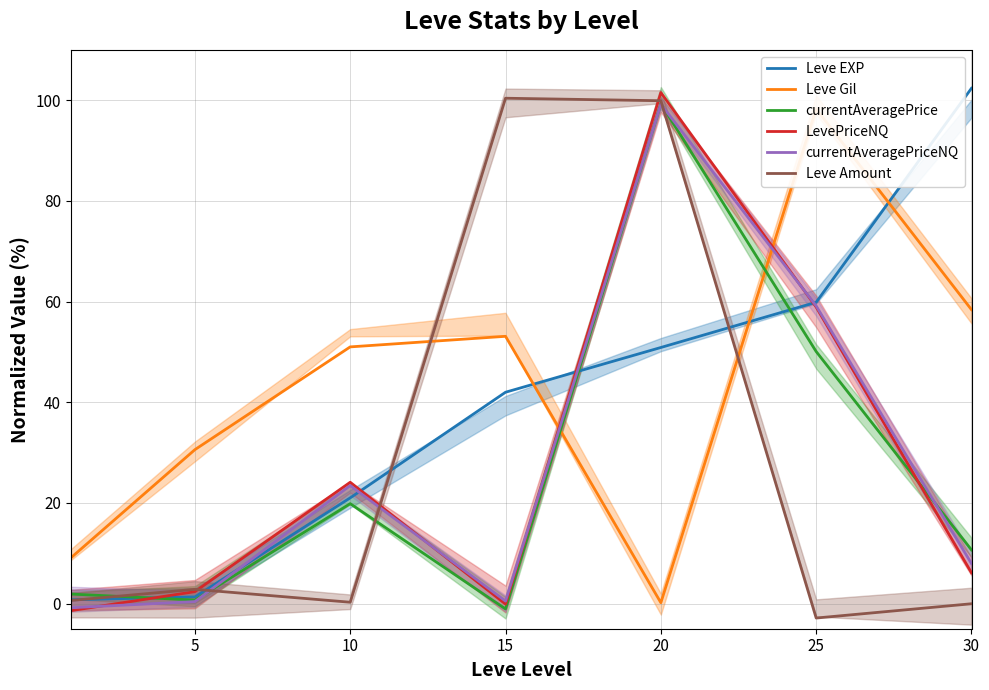

At which label does currentAveragePriceNQ first exceed 7?

10